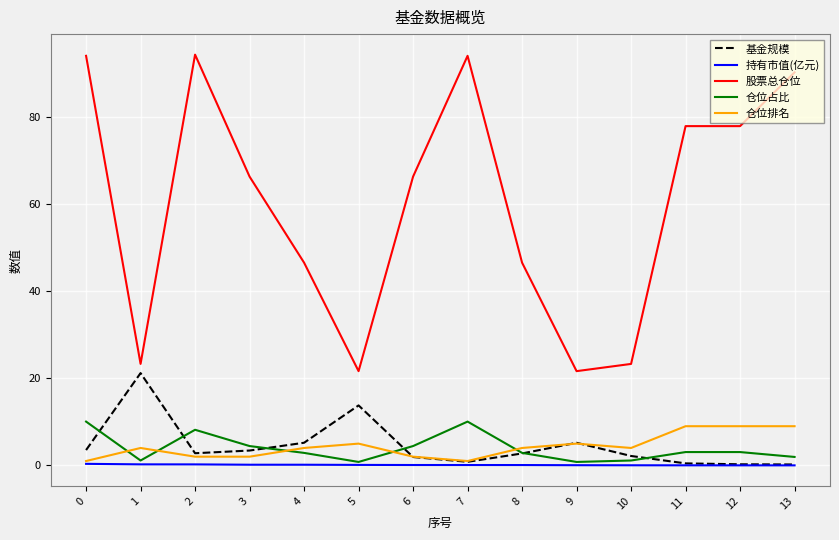

What is the greatest value displayed?

94.4